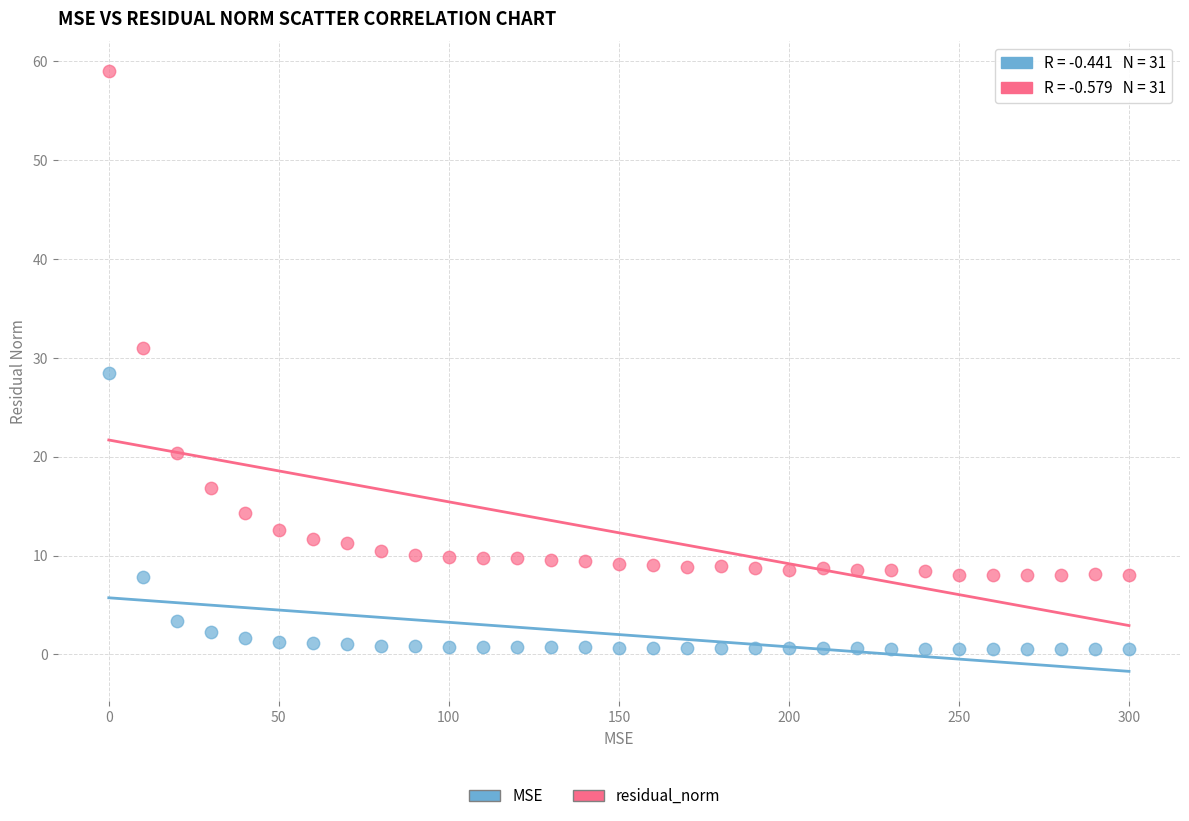

Across all data points, what is the range of Y values (max minus min)?

58.4